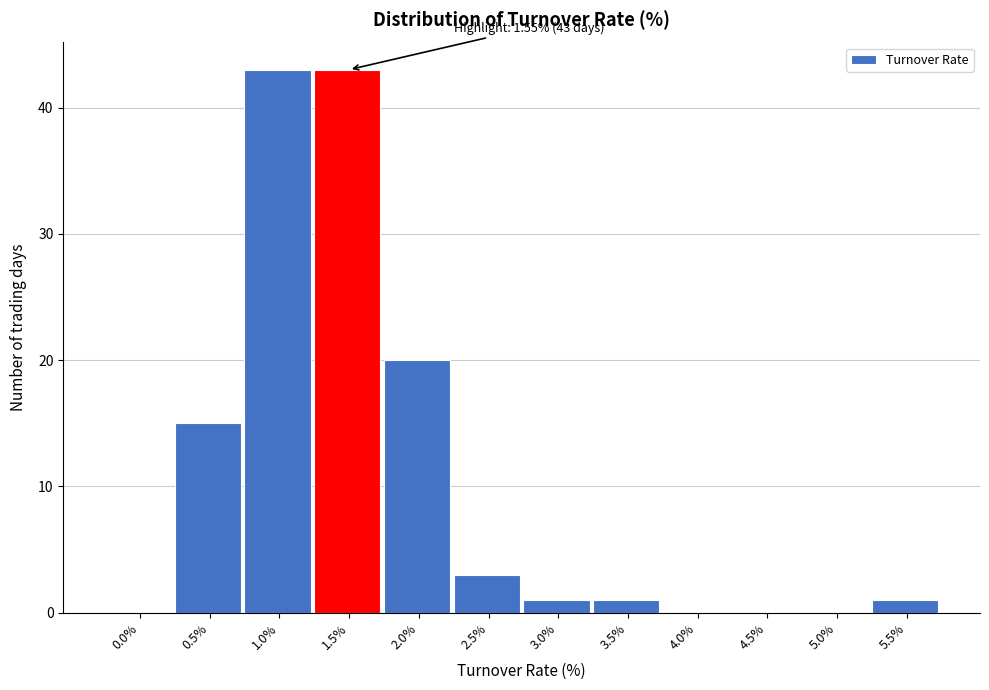

Reading left to right, list all the values displayed in this chart.

0.0%=0	0.5%=15	1.0%=43	1.5%=43	2.0%=20	2.5%=3	3.0%=1	3.5%=1	4.0%=0	4.5%=0	5.0%=0	5.5%=1